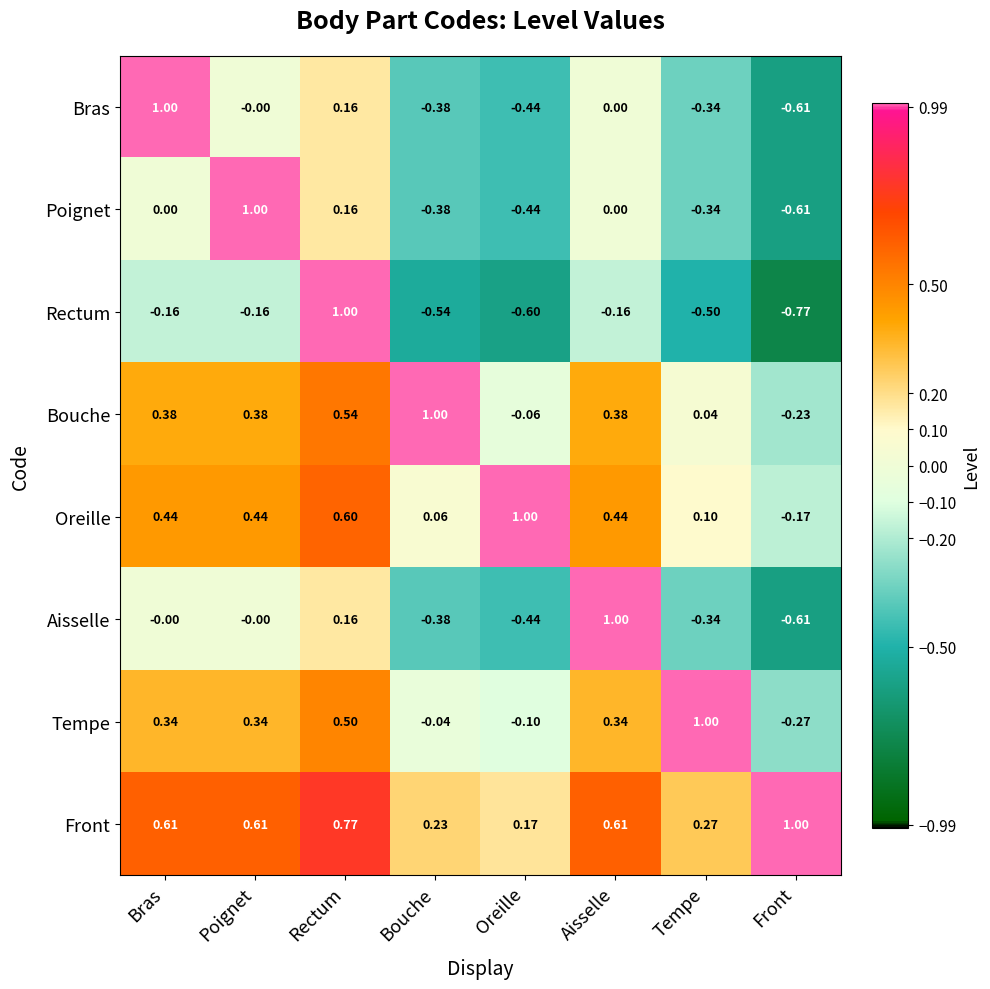

At which label does Bras first exceed 0?

Bras